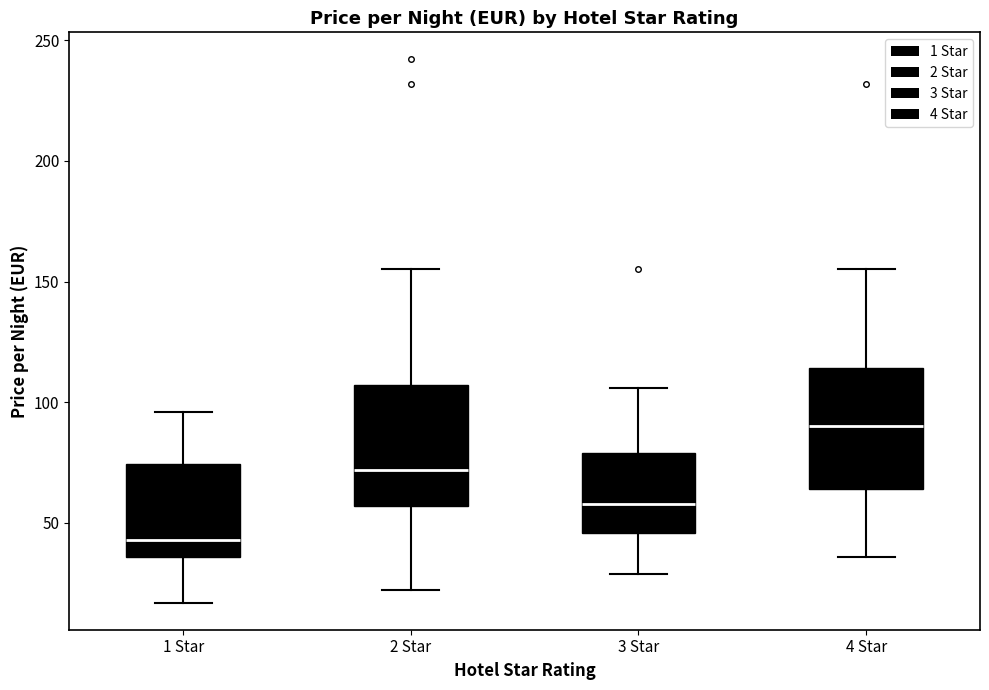

Reading left to right, transcribe this box plot: for each box, give where its median line is, the range the box spans, and where its two whiskers end, as read against the y-axis. The values are not printed on the chart, so give them approximately, as read against the axis.

1 Star: median 45, box 35 to 75, whiskers 15 to 95
2 Star: median 70, box 55 to 105, whiskers 20 to 155
3 Star: median 60, box 45 to 80, whiskers 30 to 105
4 Star: median 90, box 65 to 115, whiskers 35 to 155